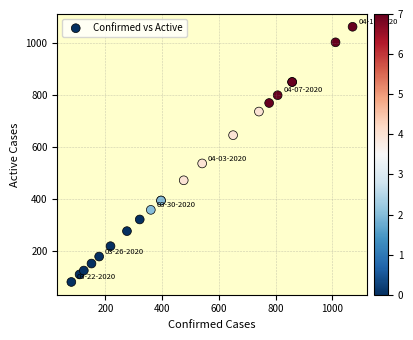

What Y value in the scatter plot is closest to 572?

537